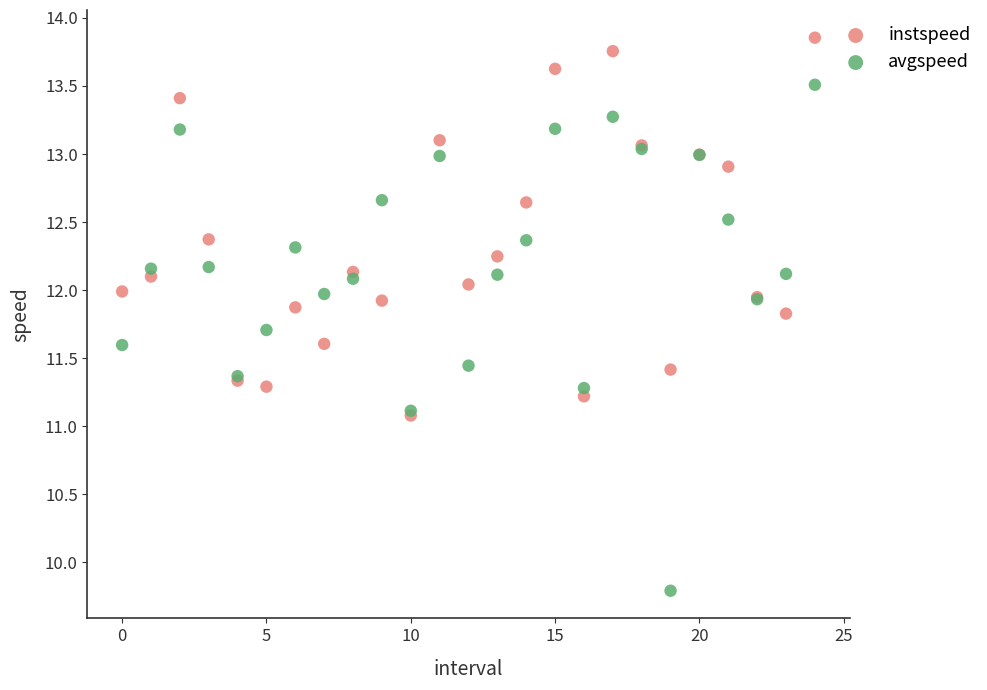

What are all the series names shown in the legend?

instspeed, avgspeed